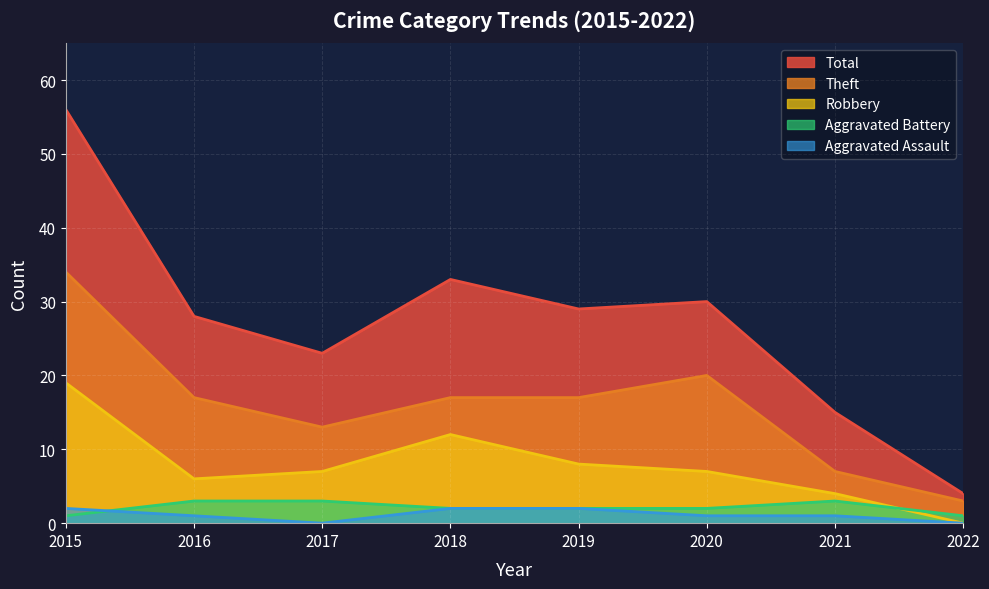

What value does the Aggravated Battery series have at 2018?

2